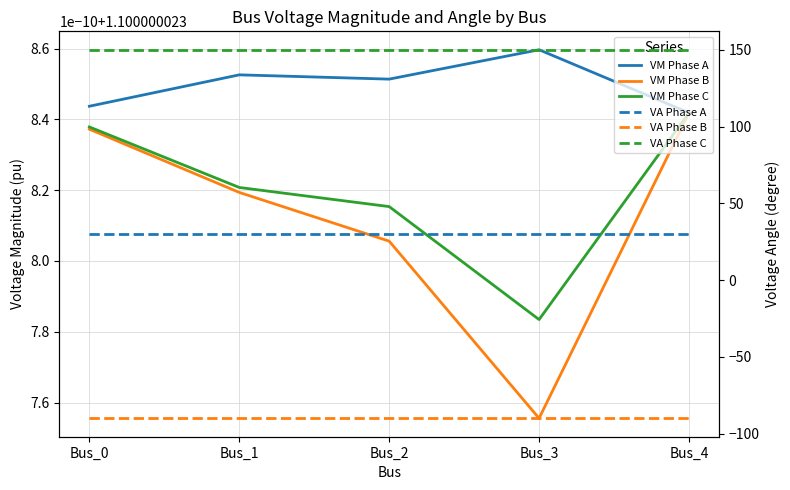

True or false: pf_va_b_degree and pf_va_c_degree intersect in this chart.

False